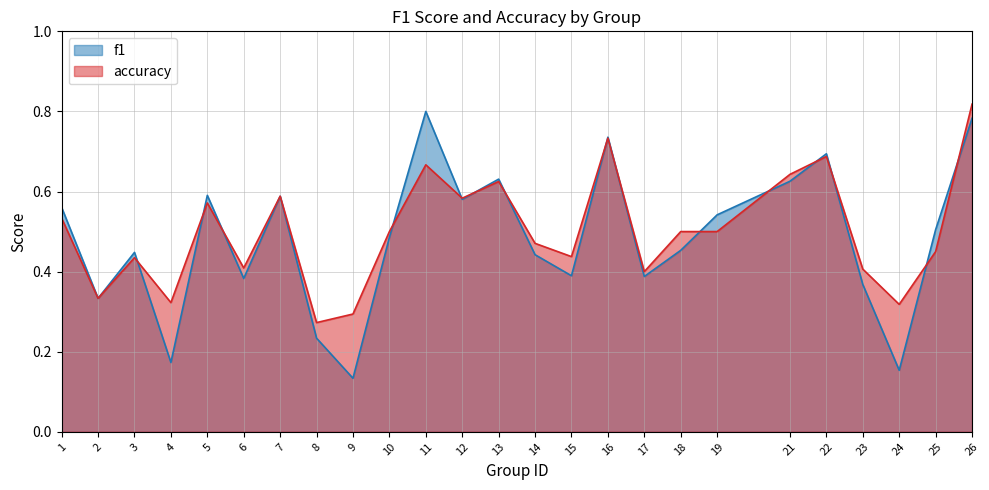

Reading right to left, transcribe all the data shown in this chart.

f1: 26=0.8	25=0.5	24=0.2	23=0.4	22=0.7	21=0.6	19=0.5	18=0.5	17=0.4	16=0.7	15=0.4	14=0.4	13=0.6	12=0.6	11=0.8	10=0.5	9=0.1	8=0.2	7=0.6	6=0.4	5=0.6	4=0.2	3=0.4	2=0.3	1=0.6
accuracy: 26=0.8	25=0.5	24=0.3	23=0.4	22=0.7	21=0.6	19=0.5	18=0.5	17=0.4	16=0.7	15=0.4	14=0.5	13=0.6	12=0.6	11=0.7	10=0.5	9=0.3	8=0.3	7=0.6	6=0.4	5=0.6	4=0.3	3=0.4	2=0.3	1=0.5